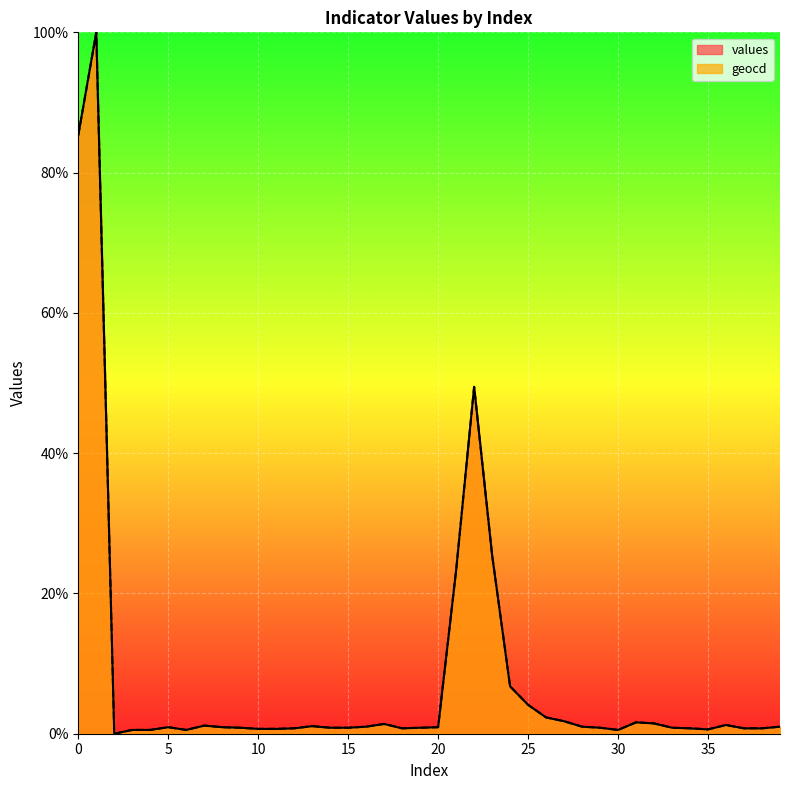

Reading left to right, transcribe all the data shown in this chart.

values: 85.3	100.0	0.0	0.5	0.5	0.9	0.5	1.1	0.9	0.9	0.7	0.7	0.8	1.1	0.9	0.9	1.0	1.4	0.8	0.9	0.9	23.3	49.5	25.5	6.7	4.1	2.3	1.8	1.0	0.9	0.5	1.6	1.5	0.9	0.8	0.6	1.2	0.8	0.8	1.0
geocd: 85.3	100.0	0.0	0.5	0.5	0.9	0.5	1.2	0.9	0.9	0.7	0.7	0.8	1.1	0.9	0.9	1.0	1.4	0.8	0.9	0.9	23.3	49.5	25.5	6.8	4.1	2.3	1.8	1.0	0.9	0.5	1.6	1.5	0.9	0.8	0.6	1.2	0.8	0.8	1.0